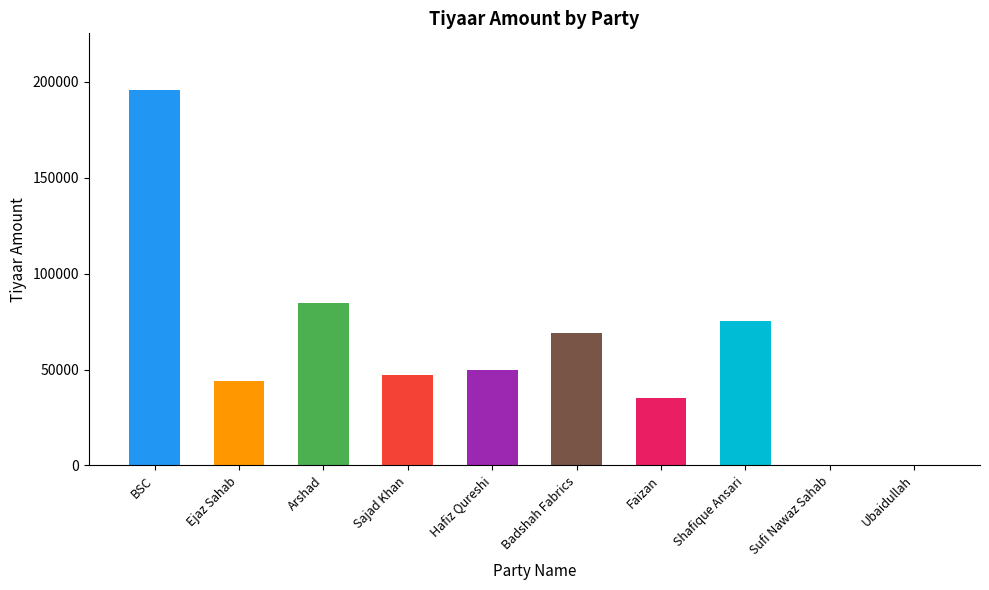

What is the sum of all values?

600408.7